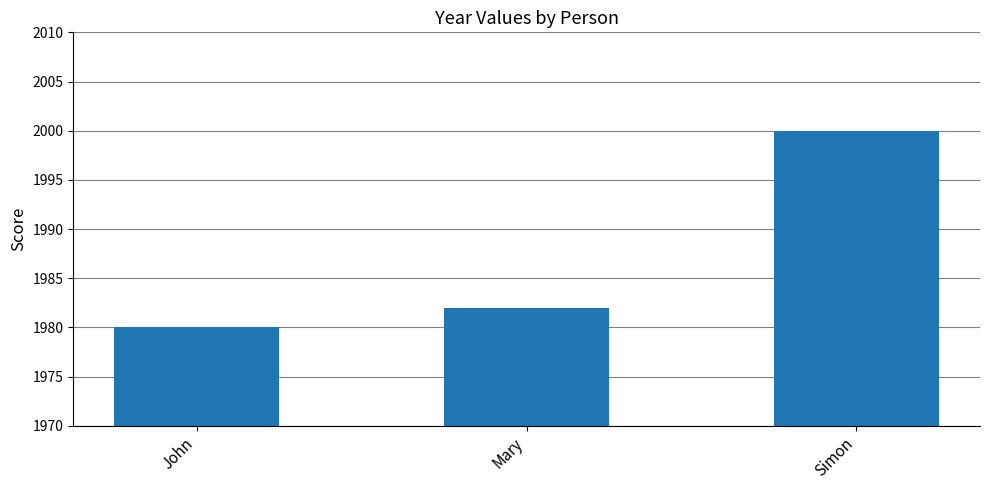

Reading left to right, extract all data points from this chart.

John=1980	Mary=1982	Simon=2000